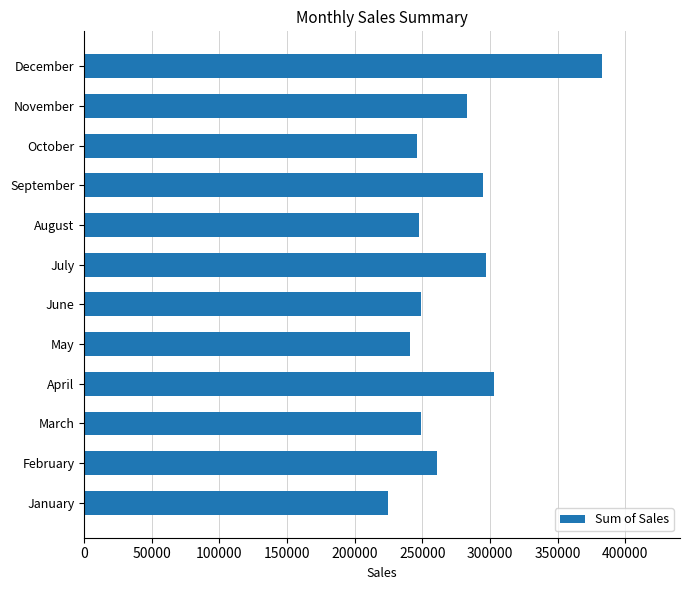

Between September and May, which is larger?

September